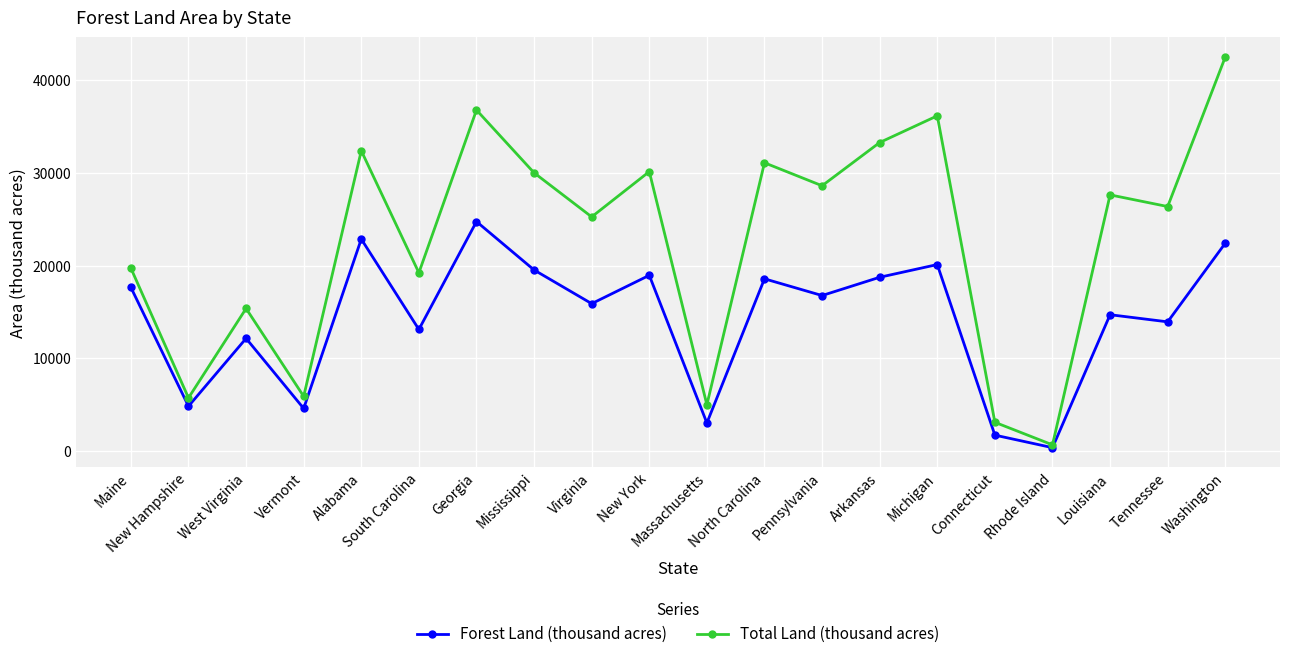

List the series in order of their overall mean, lowest first.

Forest Land (thousand acres), Total Land (thousand acres)